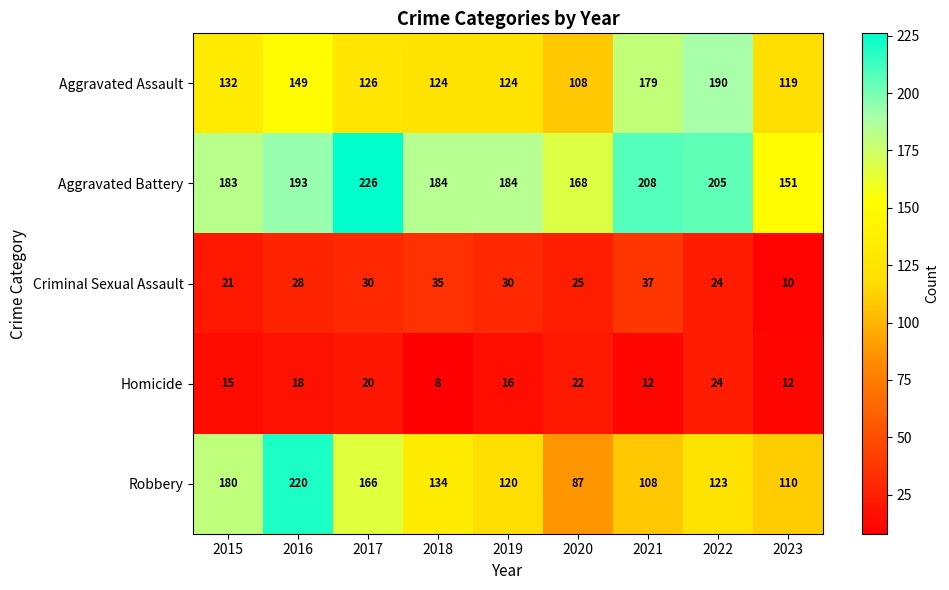

What is the sum of the Criminal Sexual Assault values at 2015 and 2017?

51